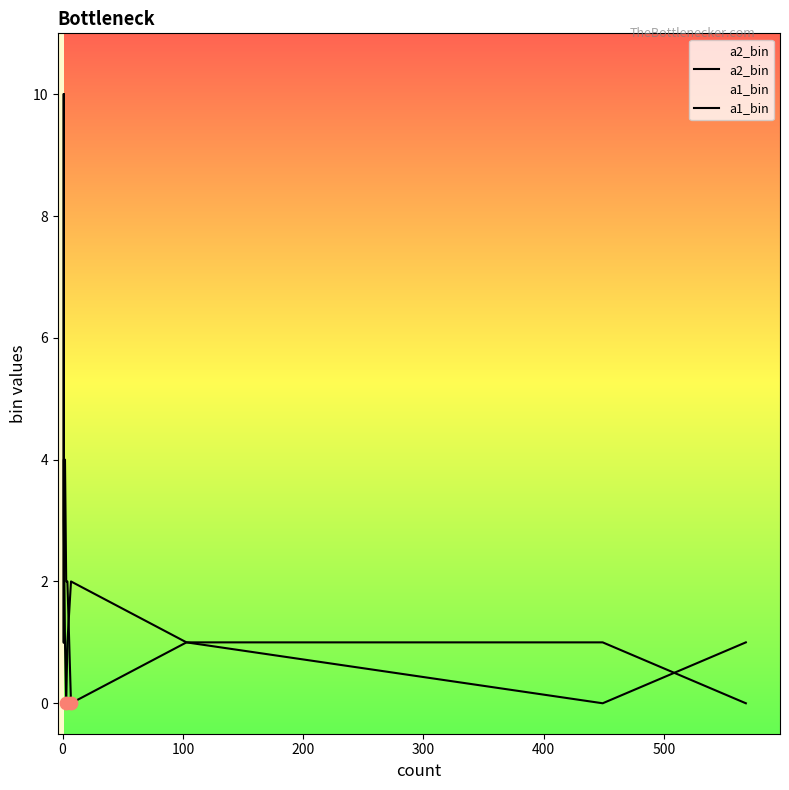

Which series has the widest spread of Y values?

a2_bin